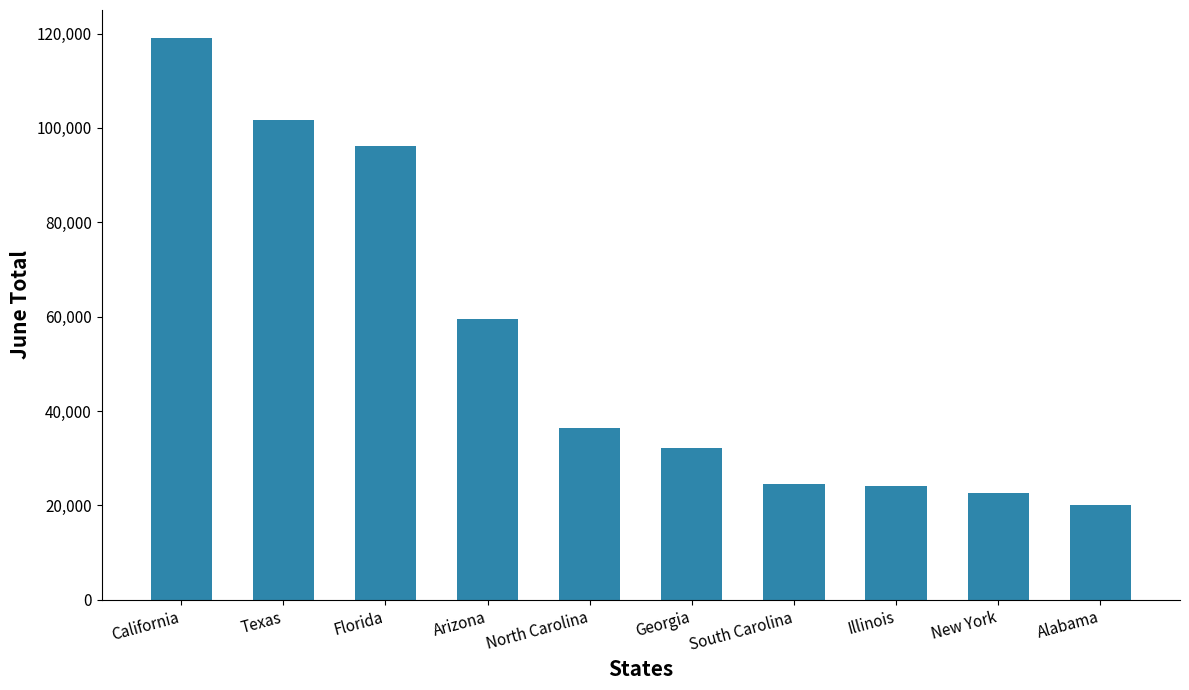

What is the sum of the values at North Carolina and Illinois?

60449